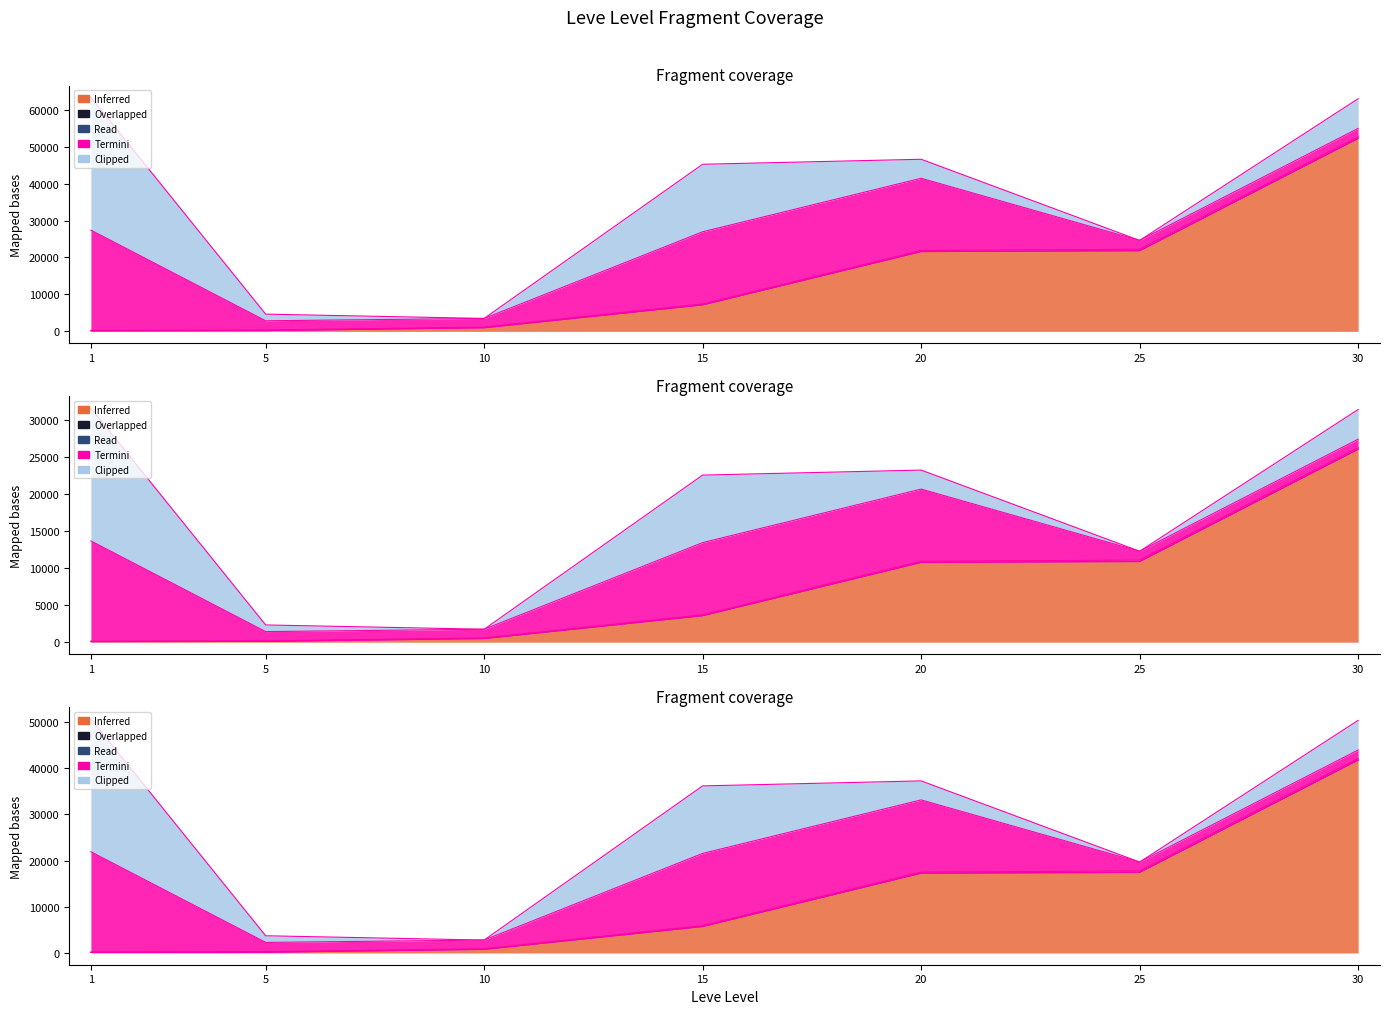

Is the value of Inferred at 5 greater than the value of Clipped at 25?

Yes